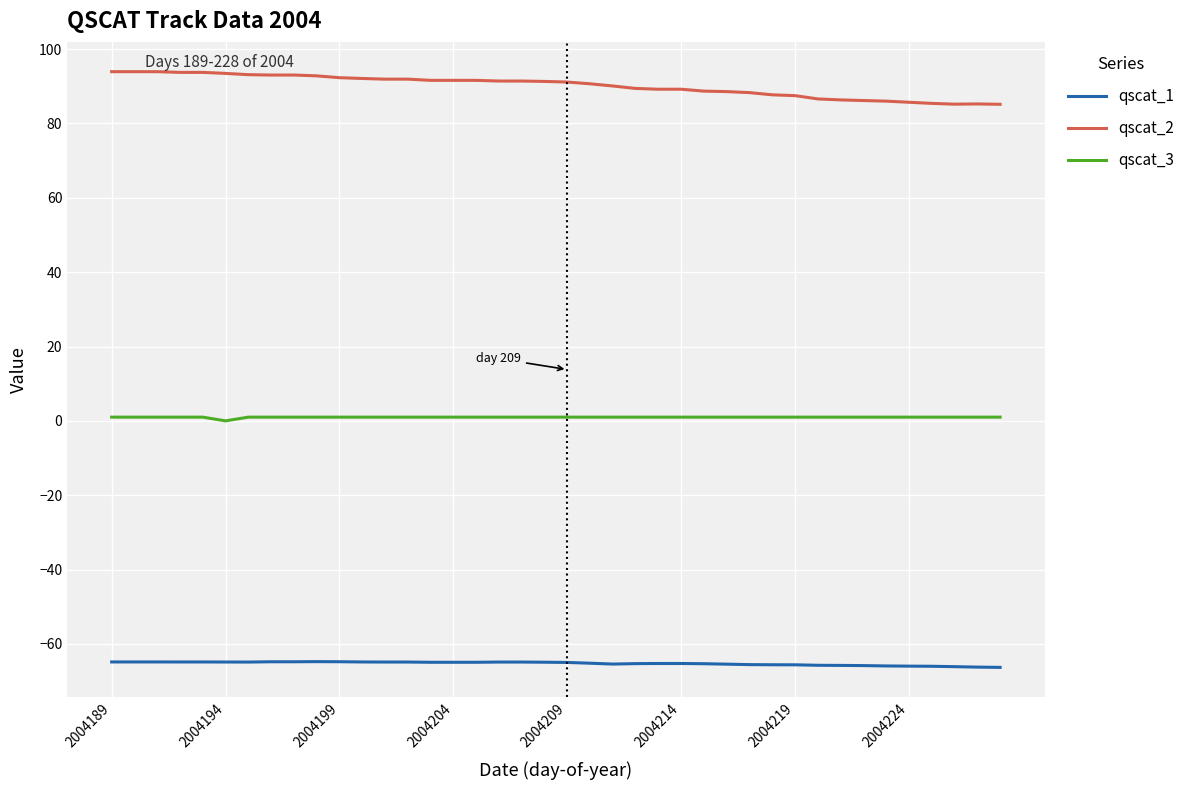

Rank the series by their average value, from lowest to highest.

qscat_1, qscat_3, qscat_2